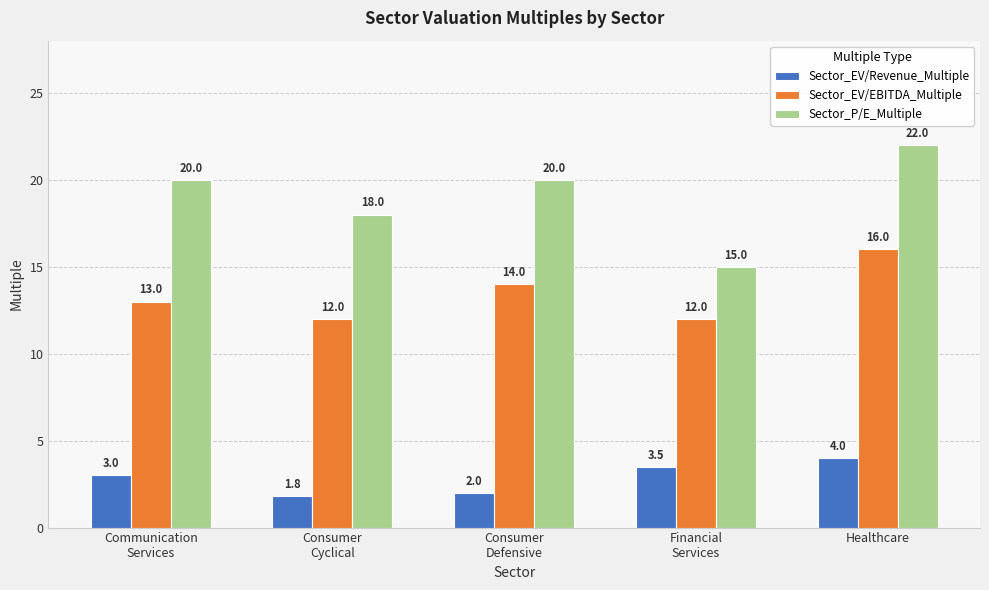

At Consumer
Defensive, list the series in order from largest to smallest.

Sector_P/E_Multiple, Sector_EV/EBITDA_Multiple, Sector_EV/Revenue_Multiple